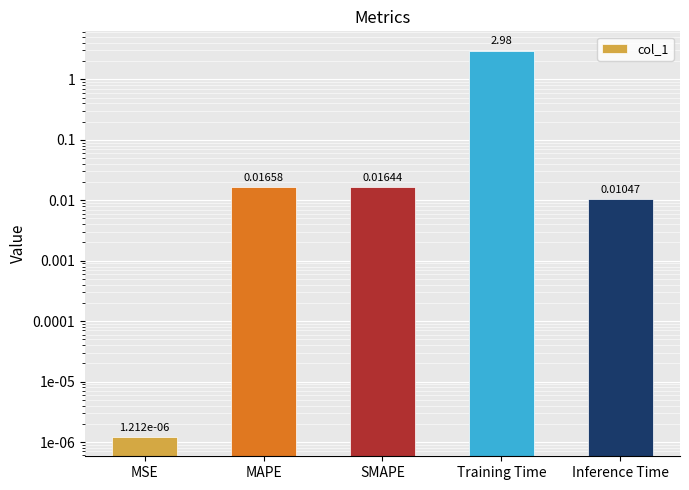

What is the label of the 5th bar from the left?

Inference Time